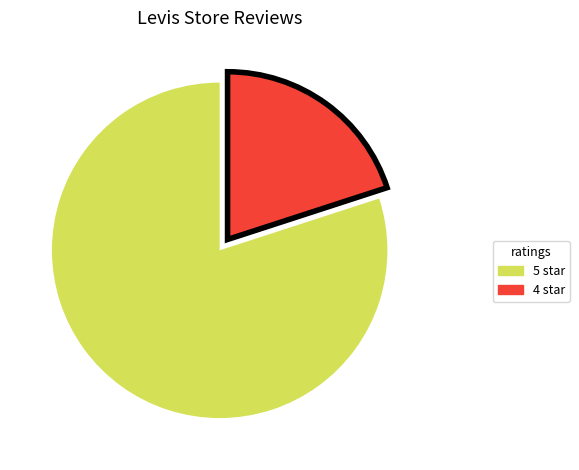

Is there any slice that represents more than half of the pie?

Yes